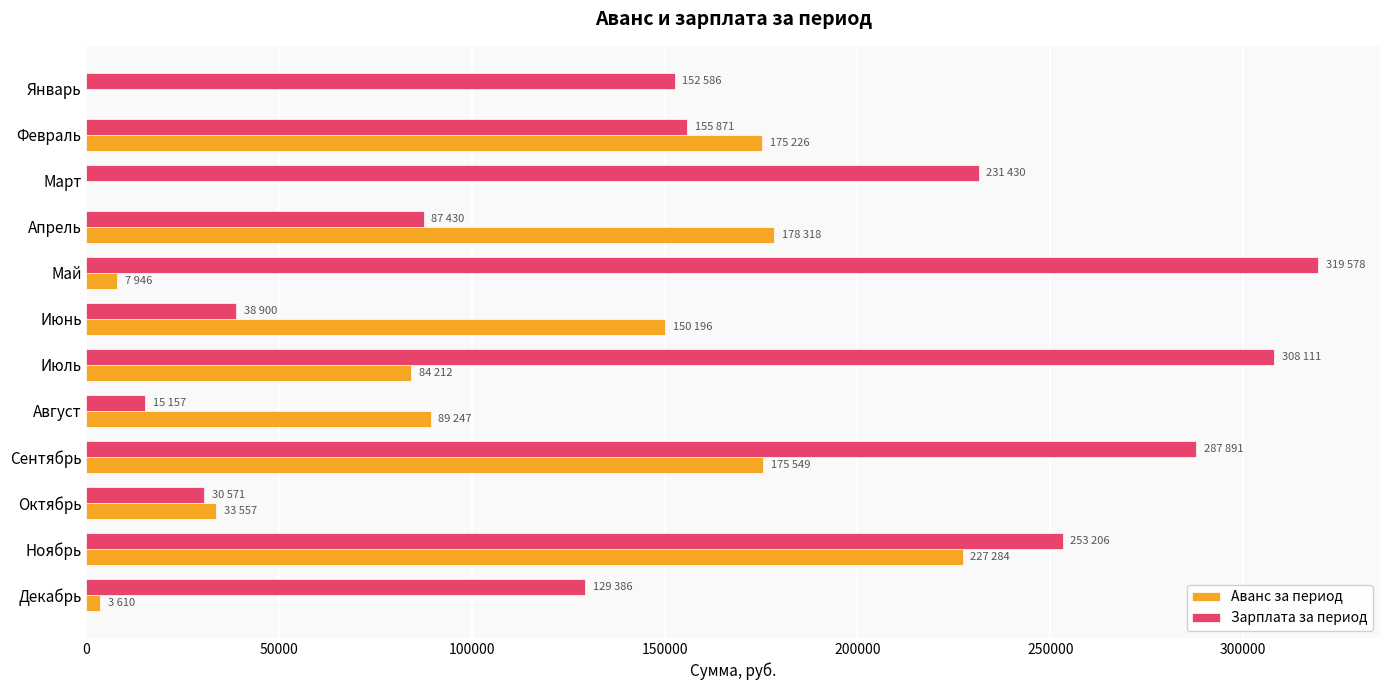

True or false: Зарплата за период has a value of 155551.6 at Май.

False